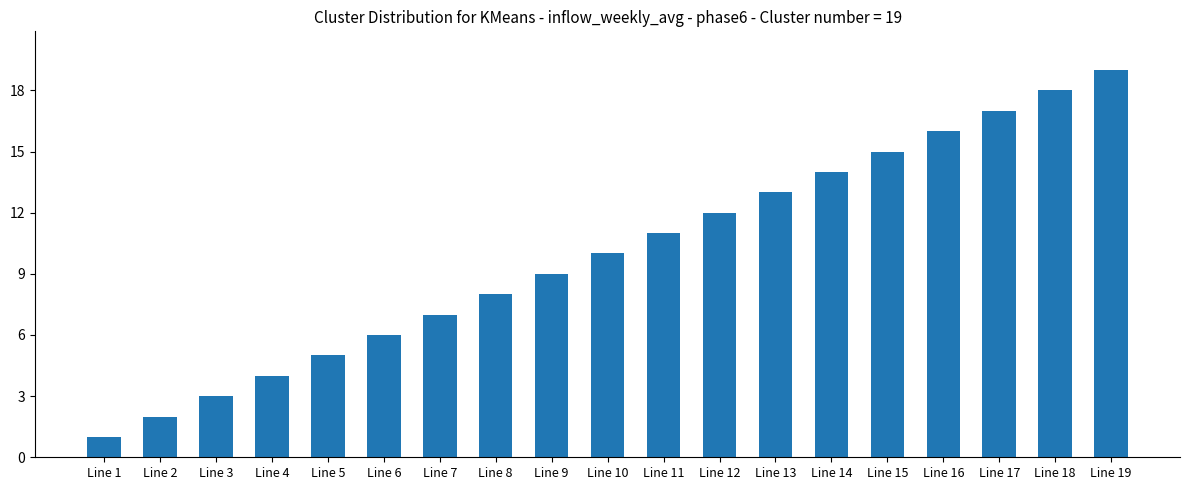

Rank the categories by value from highest to lowest.

Line 19, Line 18, Line 17, Line 16, Line 15, Line 14, Line 13, Line 12, Line 11, Line 10, Line 9, Line 8, Line 7, Line 6, Line 5, Line 4, Line 3, Line 2, Line 1